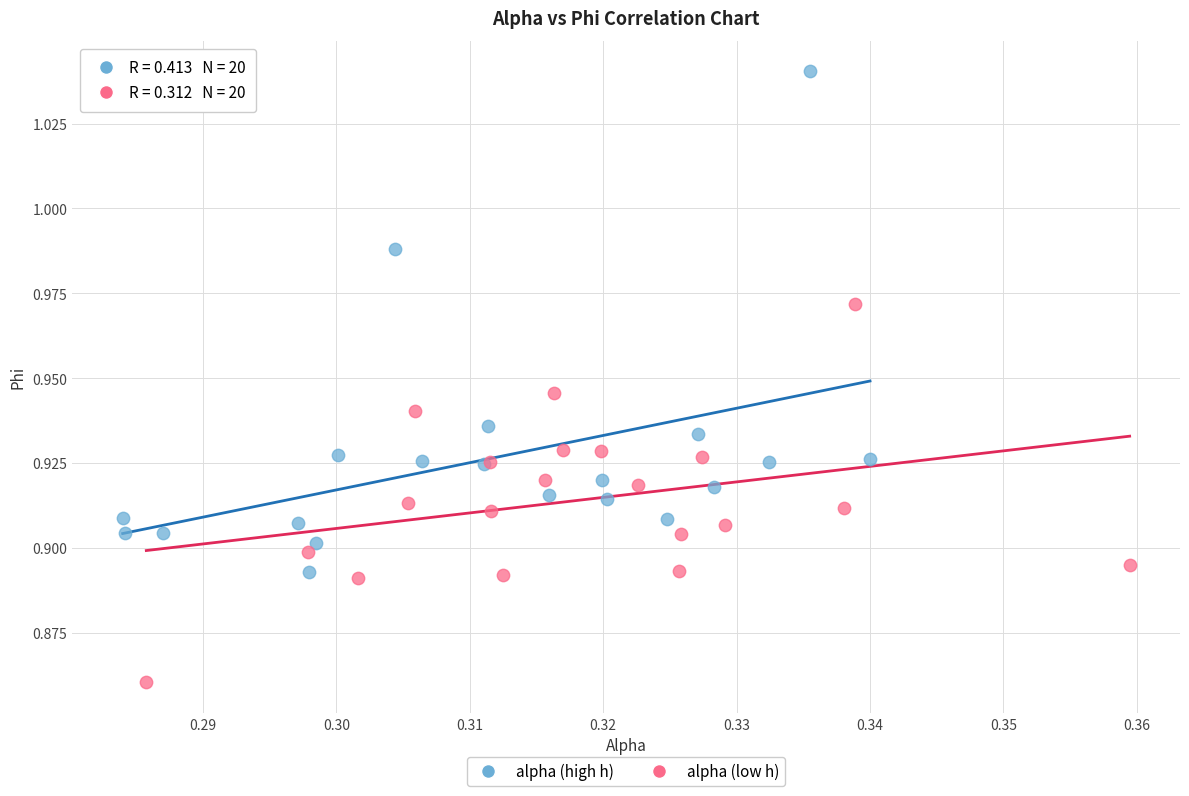

Which series contains the lowest Y value?

alpha (low h)